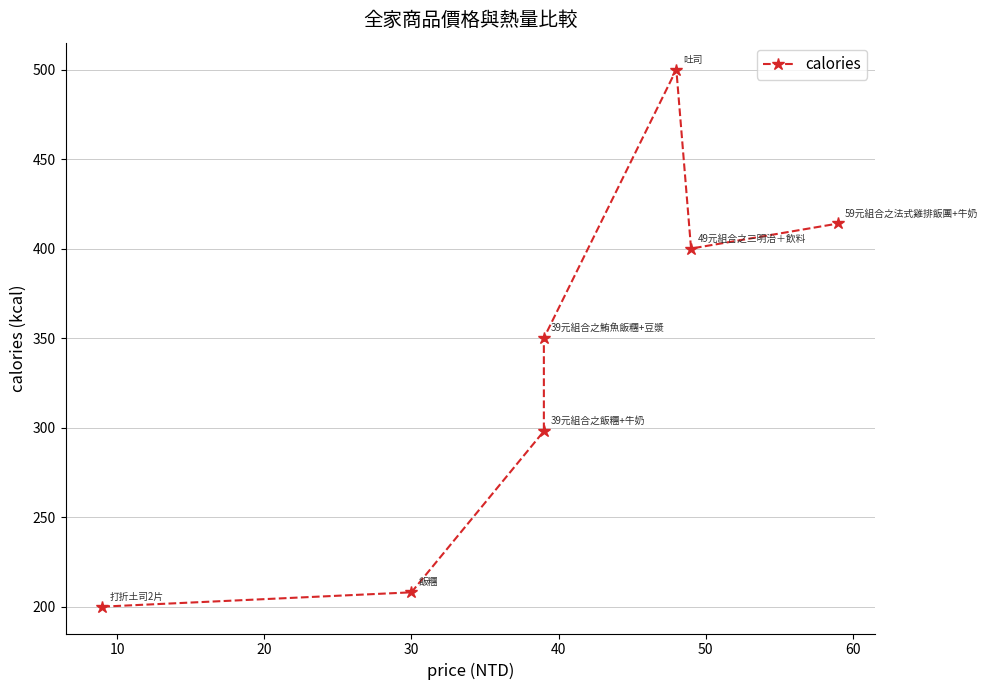

Rank the categories by value from lowest to highest.

0, 10, 20, 30, 50, 60, 40